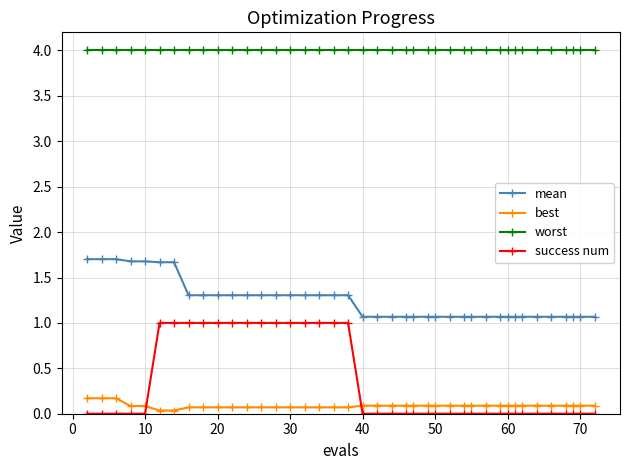

True or false: mean and best cross at least once.

False